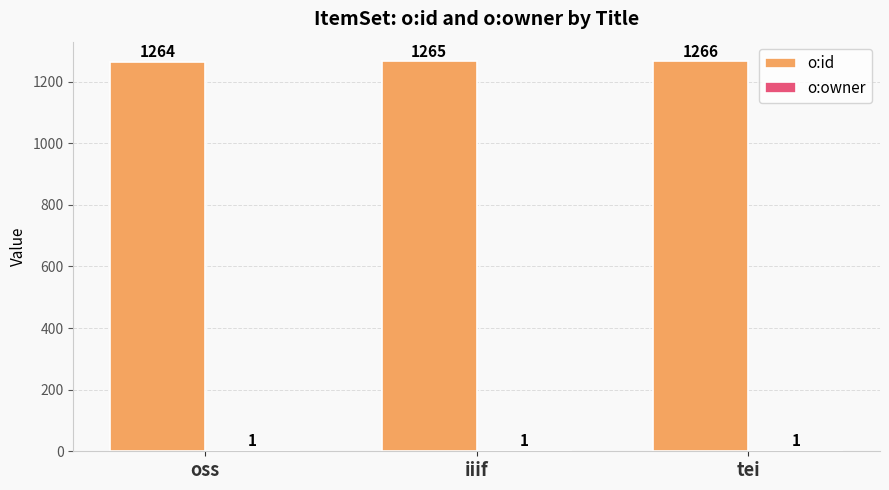

What is the sum of the o:id values at iiif and tei?

2531